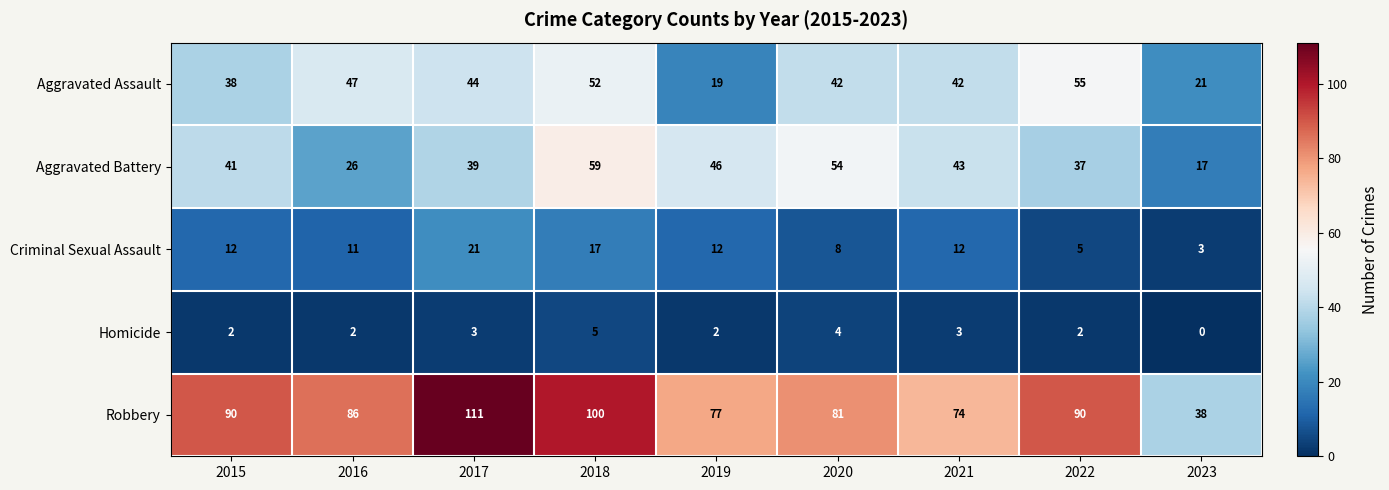

What value does the Homicide series have at 2020?

4